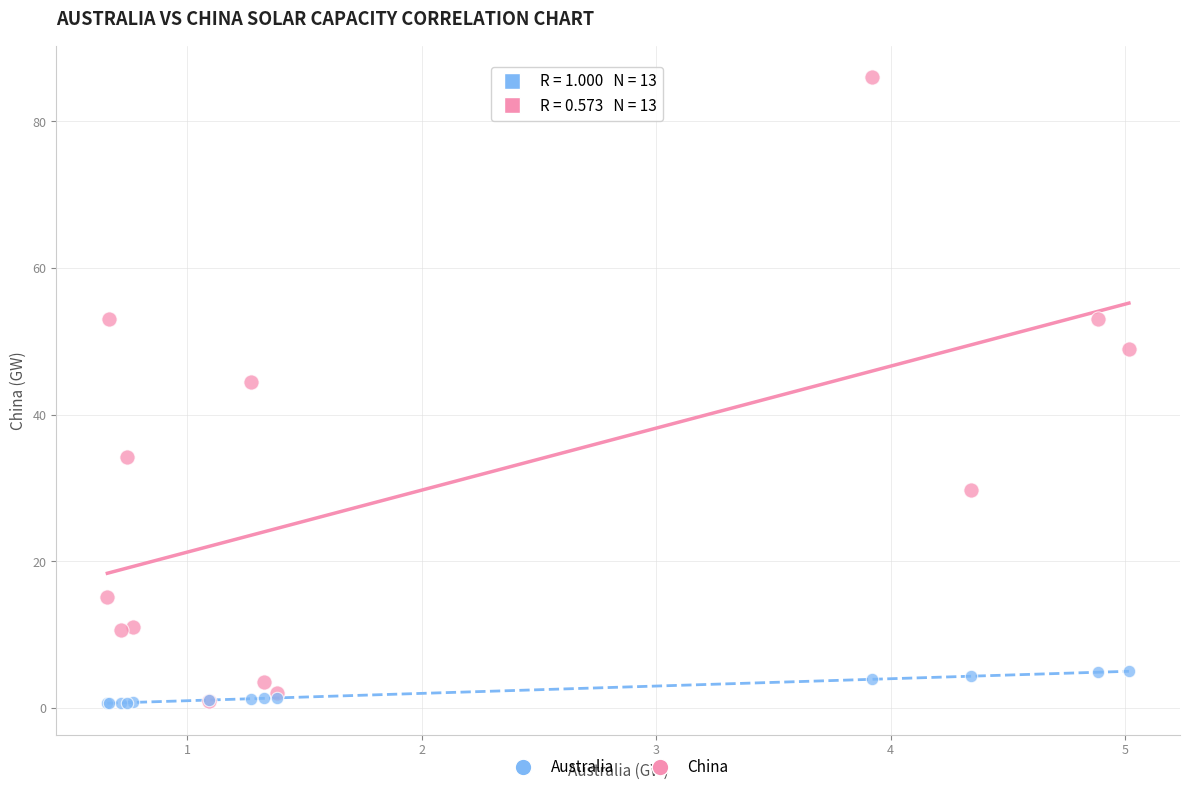

Across all series, what Y value is closest to 43?

44.4